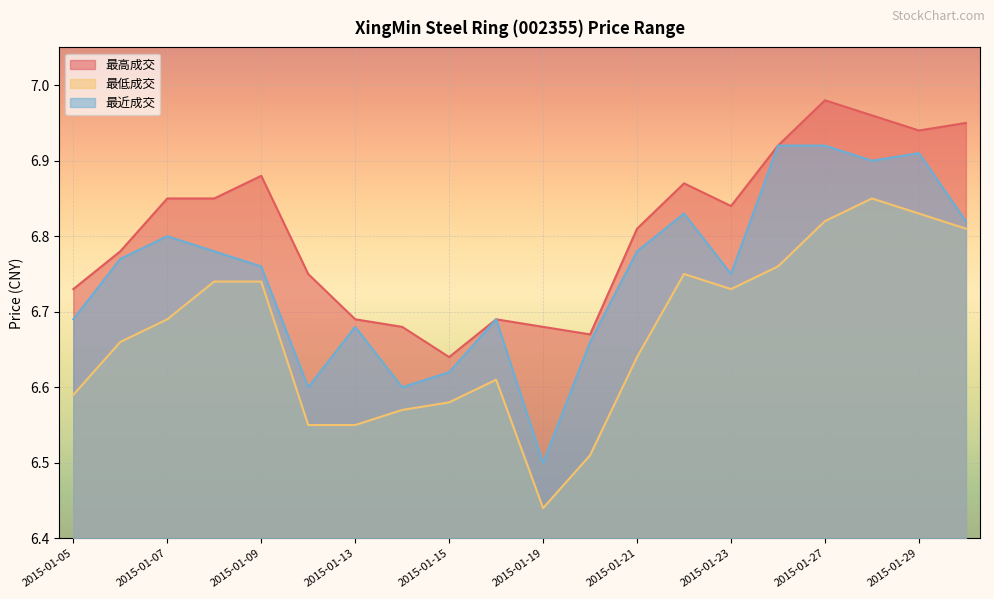

At which label does 最高成交 reach its minimum?

2015-01-15